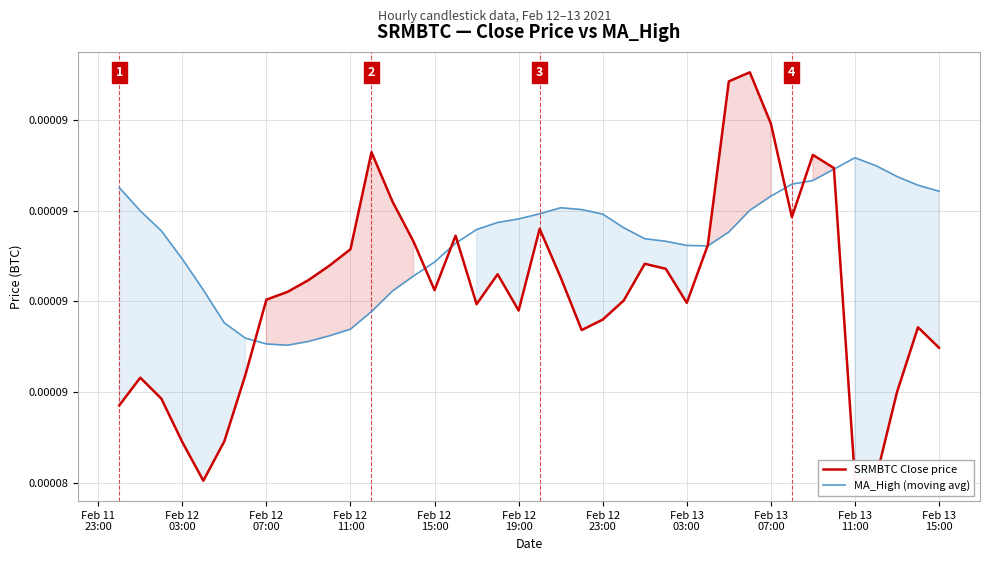

How many intersections are there between SRMBTC Close price and MA_High (moving avg)?

8